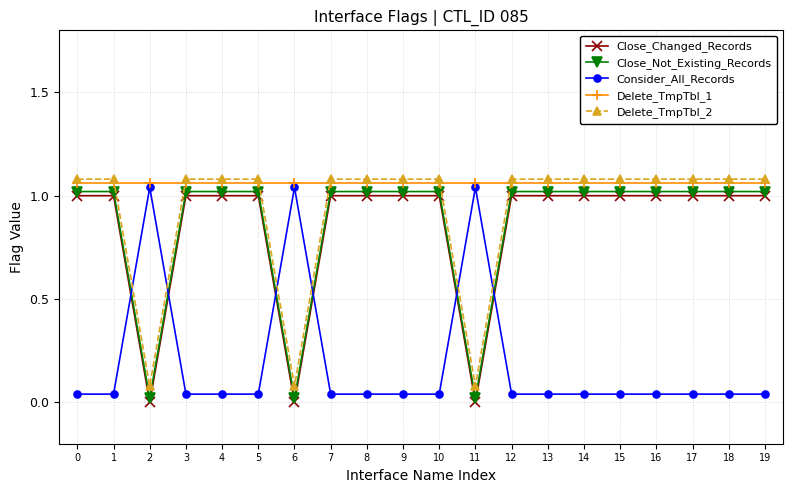

Reading right to left, extract all data points from this chart.

Close_Changed_Records: 19=1.0	18=1.0	17=1.0	16=1.0	15=1.0	14=1.0	13=1.0	12=1.0	11=0.0	10=1.0	9=1.0	8=1.0	7=1.0	6=0.0	5=1.0	4=1.0	3=1.0	2=0.0	1=1.0	0=1.0
Close_Not_Existing_Records: 19=1.0	18=1.0	17=1.0	16=1.0	15=1.0	14=1.0	13=1.0	12=1.0	11=0.0	10=1.0	9=1.0	8=1.0	7=1.0	6=0.0	5=1.0	4=1.0	3=1.0	2=0.0	1=1.0	0=1.0
Consider_All_Records: 19=0.0	18=0.0	17=0.0	16=0.0	15=0.0	14=0.0	13=0.0	12=0.0	11=1.0	10=0.0	9=0.0	8=0.0	7=0.0	6=1.0	5=0.0	4=0.0	3=0.0	2=1.0	1=0.0	0=0.0
Delete_TmpTbl_1: 19=1.1	18=1.1	17=1.1	16=1.1	15=1.1	14=1.1	13=1.1	12=1.1	11=1.1	10=1.1	9=1.1	8=1.1	7=1.1	6=1.1	5=1.1	4=1.1	3=1.1	2=1.1	1=1.1	0=1.1
Delete_TmpTbl_2: 19=1.1	18=1.1	17=1.1	16=1.1	15=1.1	14=1.1	13=1.1	12=1.1	11=0.1	10=1.1	9=1.1	8=1.1	7=1.1	6=0.1	5=1.1	4=1.1	3=1.1	2=0.1	1=1.1	0=1.1